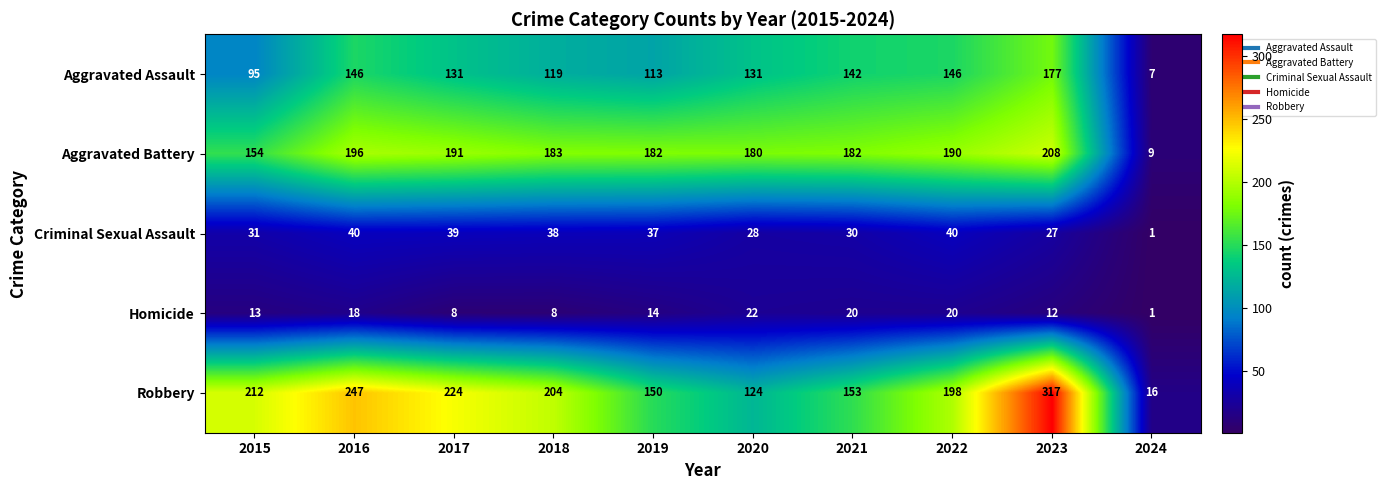

How many categories are shown in the chart?

10